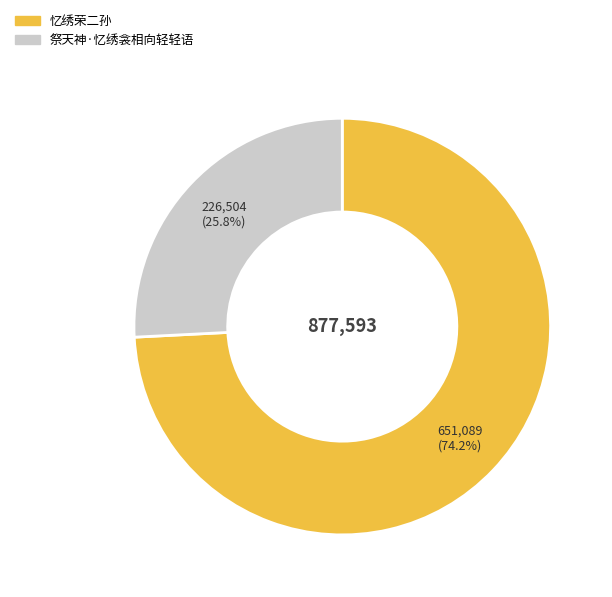

How many slices are in this pie chart?

2